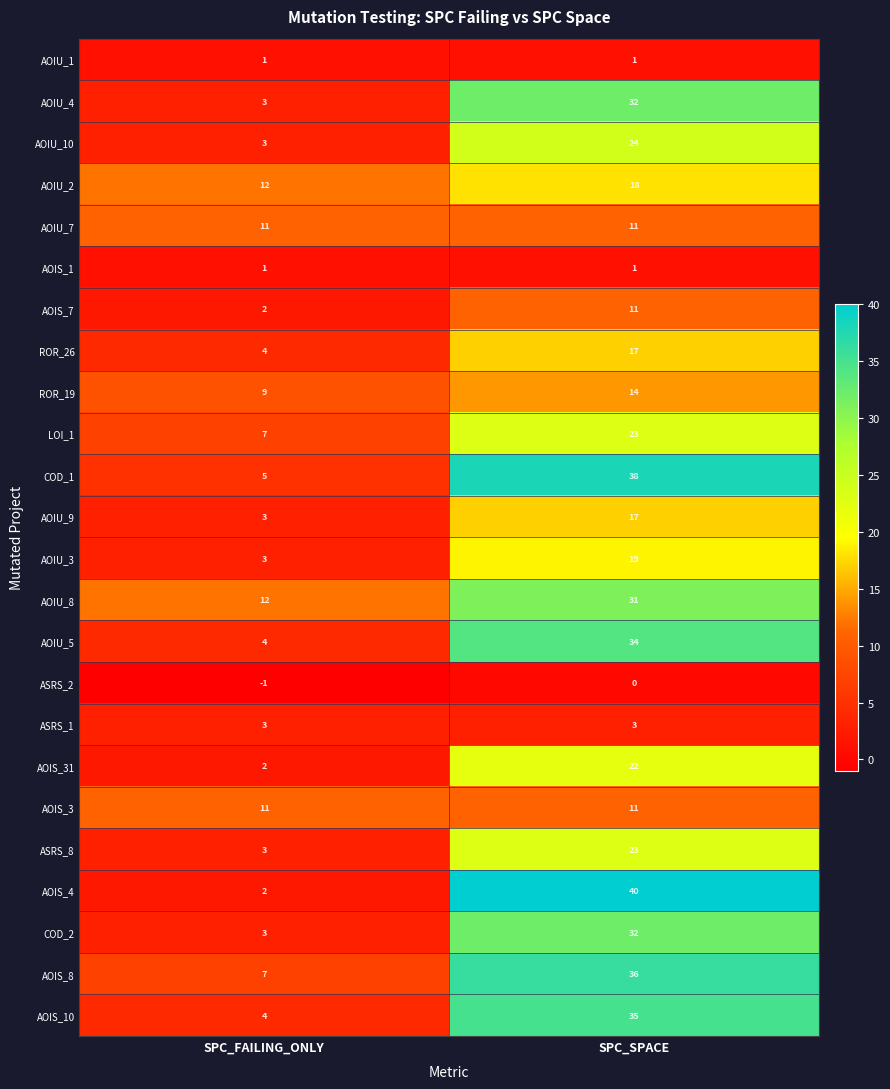

At which label is COD_2 closest to 17?

SPC_FAILING_ONLY